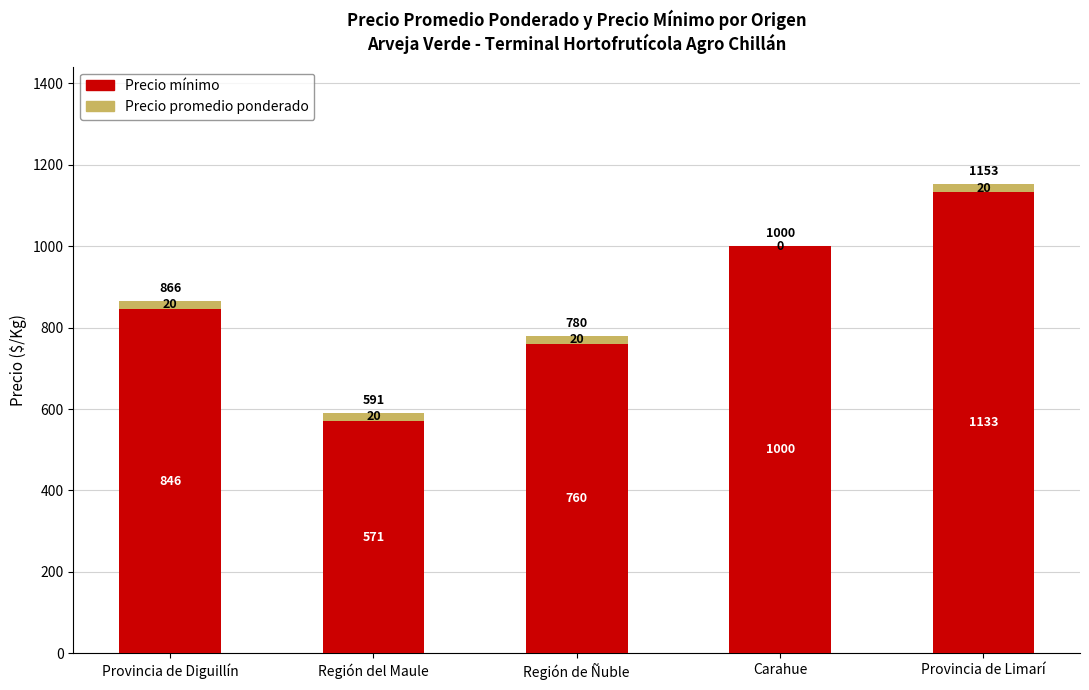

What is the maximum value for Precio mínimo?

1133